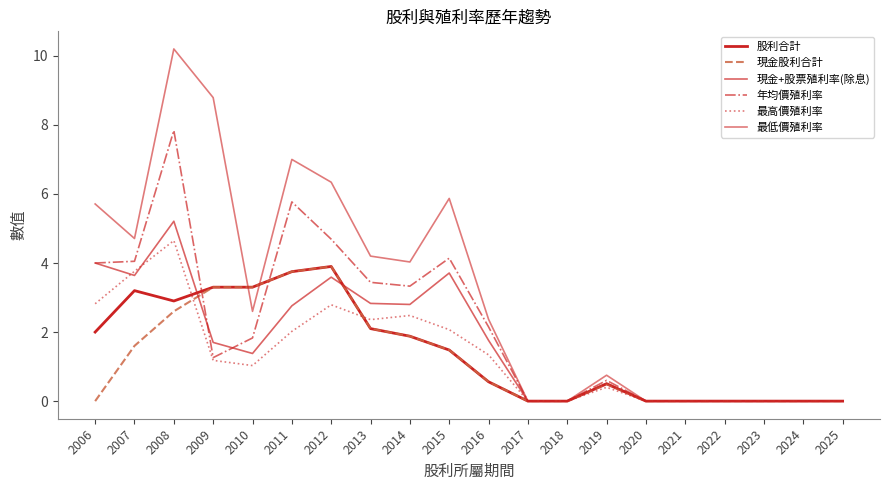

Reading right to left, list all the values displayed in this chart.

股利合計: 0.0	0.0	0.0	0.0	0.0	0.0	0.5	0.0	0.0	0.6	1.5	1.9	2.1	3.9	3.8	3.3	3.3	2.9	3.2	2.0
現金股利合計: 0.0	0.0	0.0	0.0	0.0	0.0	0.5	0.0	0.0	0.6	1.5	1.9	2.1	3.9	3.8	3.3	3.3	2.6	1.6	0.0
現金+股票殖利率(除息): 0.0	0.0	0.0	0.0	0.0	0.0	0.5	0.0	0.0	1.8	3.7	2.8	2.8	3.6	2.8	1.4	1.7	5.2	3.6	4.0
年均價殖利率: 0.0	0.0	0.0	0.0	0.0	0.0	0.6	0.0	0.0	2.1	4.1	3.3	3.4	4.7	5.8	1.8	1.3	7.8	4.0	4.0
最高價殖利率: 0.0	0.0	0.0	0.0	0.0	0.0	0.4	0.0	0.0	1.3	2.1	2.5	2.4	2.8	2.0	1.0	1.2	4.7	3.8	2.8
最低價殖利率: 0.0	0.0	0.0	0.0	0.0	0.0	0.8	0.0	0.0	2.4	5.9	4.0	4.2	6.3	7.0	2.6	8.8	10.2	4.7	5.7